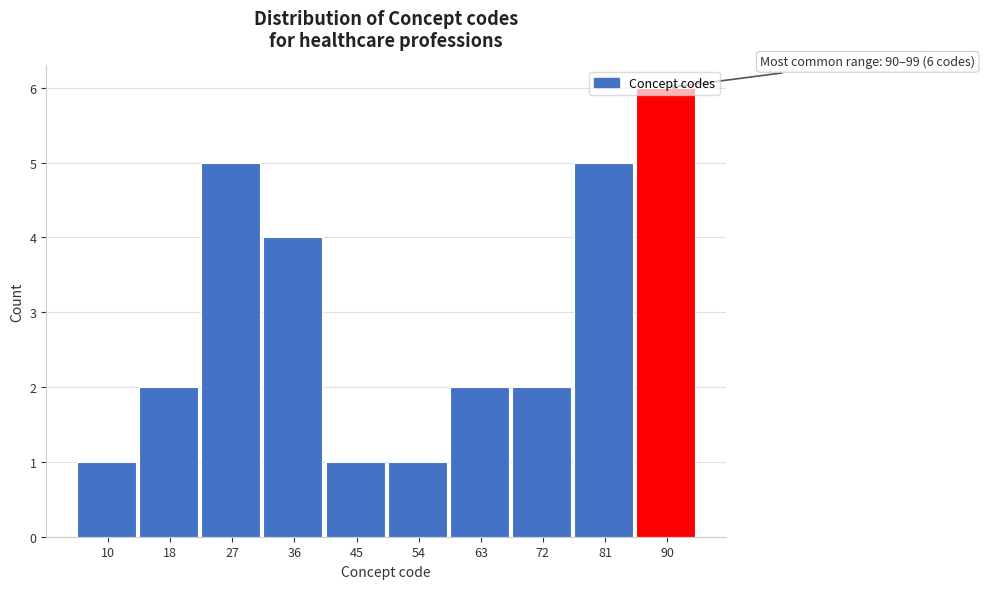

What is the maximum value shown in the chart?

6